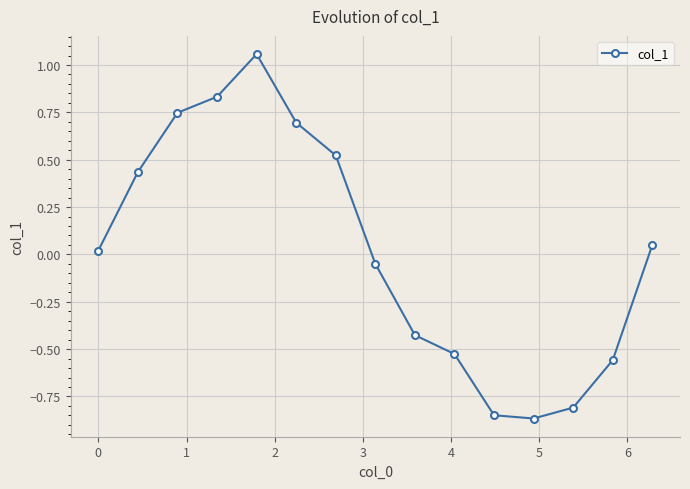

What is the difference between the maximum and minimum values?

1.9